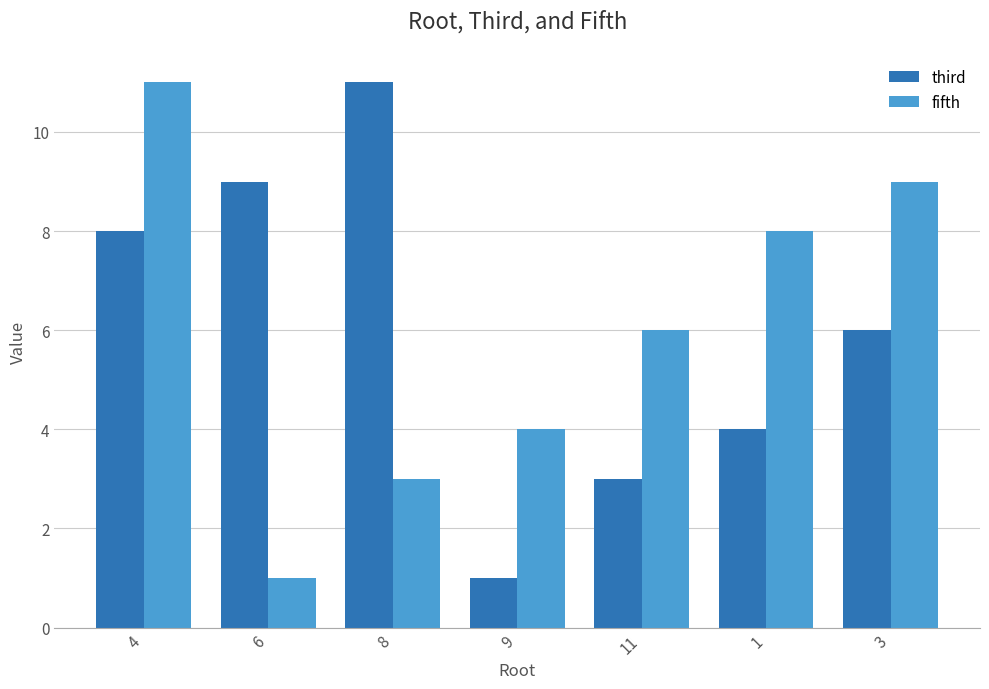

Is it true that fifth equals 16 at 3?

False